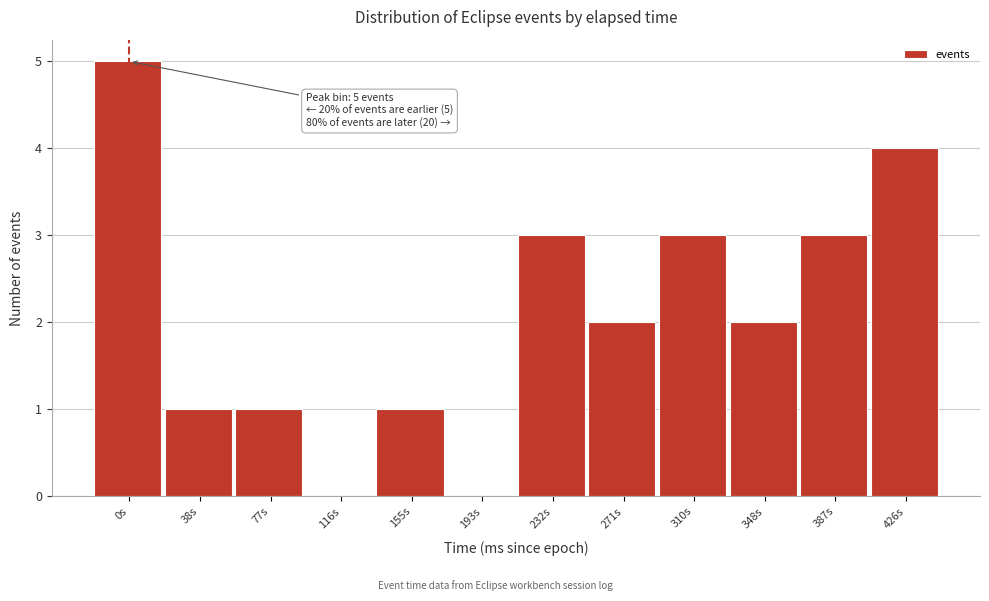

Reading right to left, extract all data points from this chart.

426s=4	387s=3	348s=2	310s=3	271s=2	232s=3	193s=0	155s=1	116s=0	77s=1	38s=1	0s=5